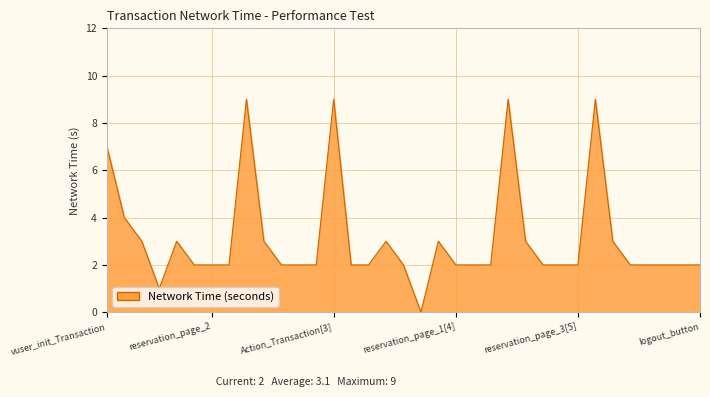

What is the greatest value displayed?

9